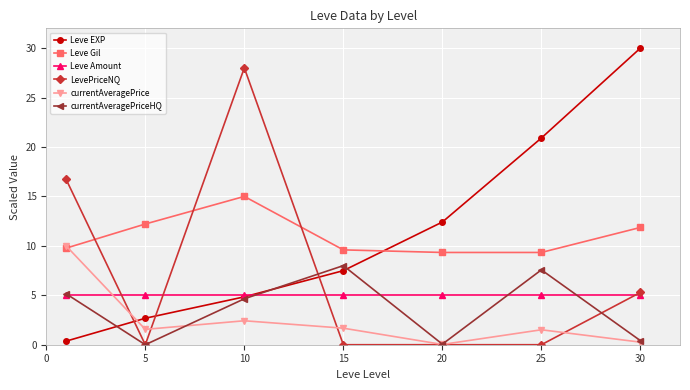

List the series in order of their peak value, lowest first.

Leve Amount, currentAveragePriceHQ, currentAveragePrice, Leve Gil, LevePriceNQ, Leve EXP